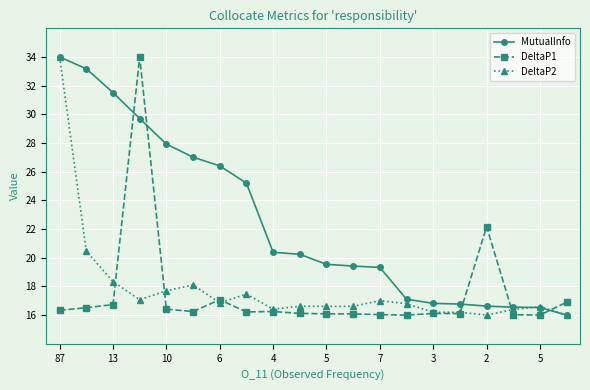

What is the difference between the second highest and second lowest values in the DeltaP1 series?

6.2